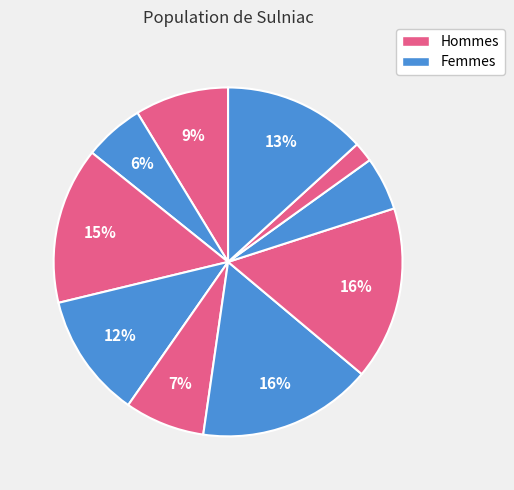

How many segments does this pie chart have?

10